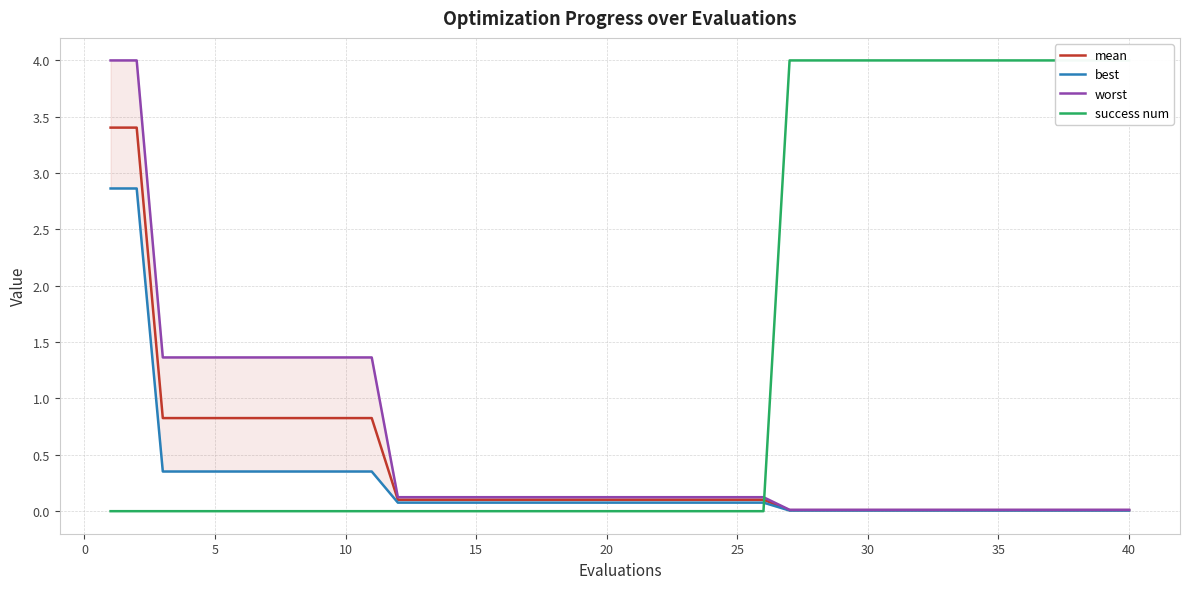

What is the difference between the worst values at 28 and 13?

0.1